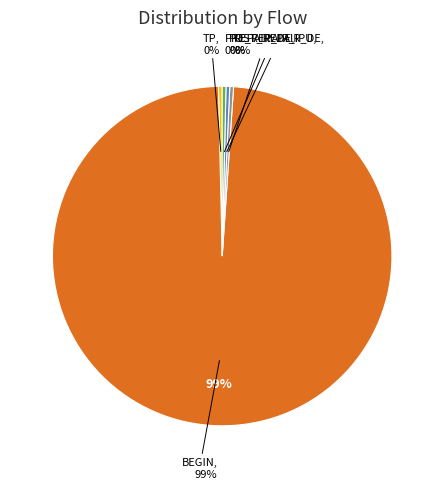

Is the sum of POST_REPAIR_DE and BEGIN greater than half?

Yes